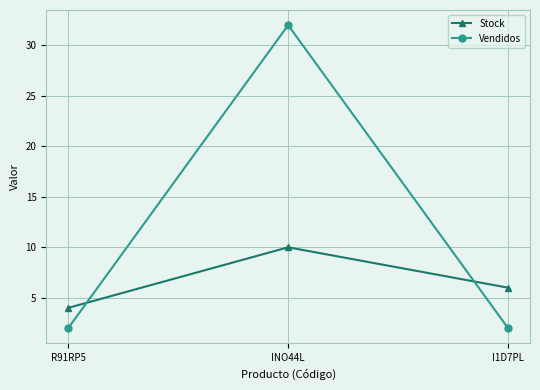

What is the sum of all Stock values?

20